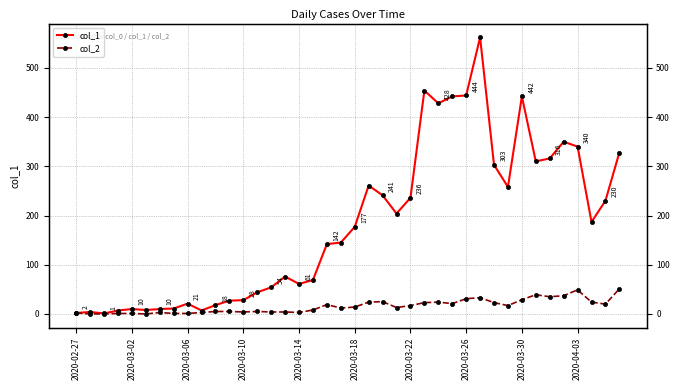

The col_2 series shows 29 at 2020-03-30. True or false?

True